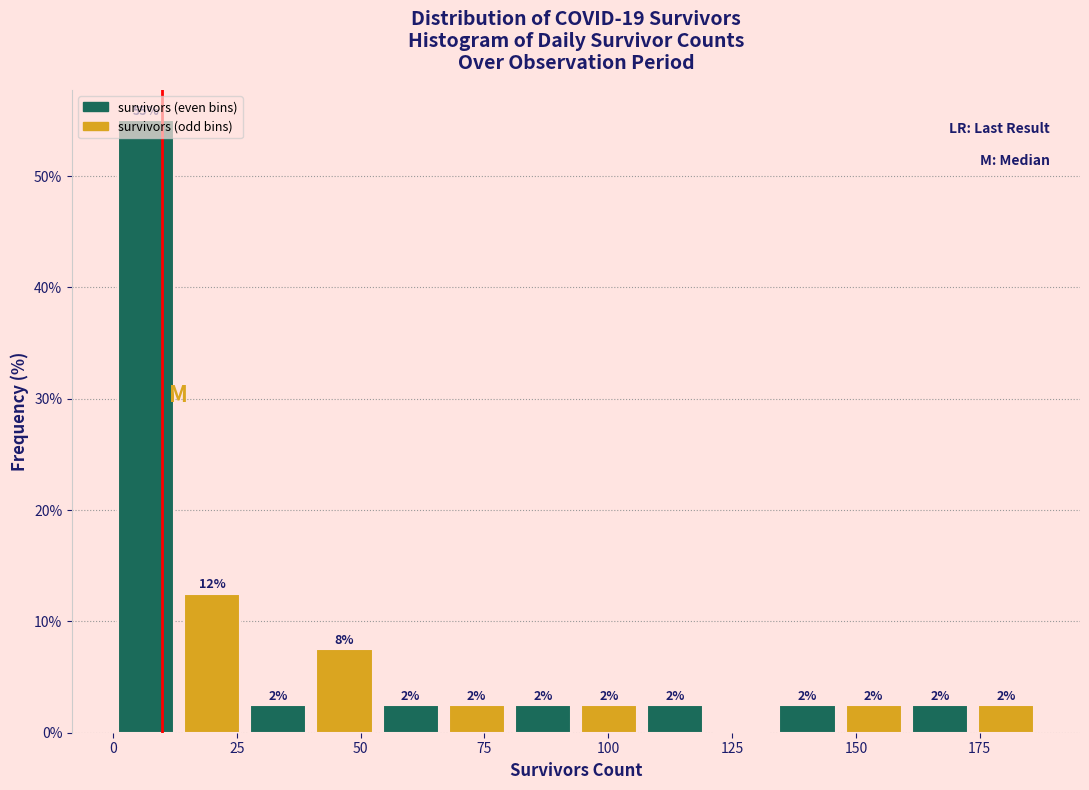

Around what value on the x-axis is the tallest bar? Give the approximate position of its centre, as read against the axis.

5